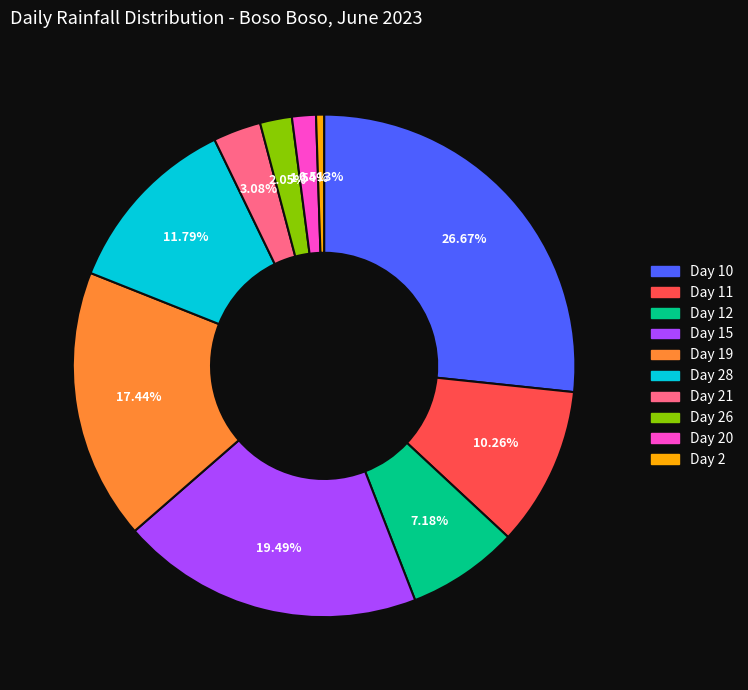

Approximately how many times larger is the value at Day 11 compared to Day 2?

20.0